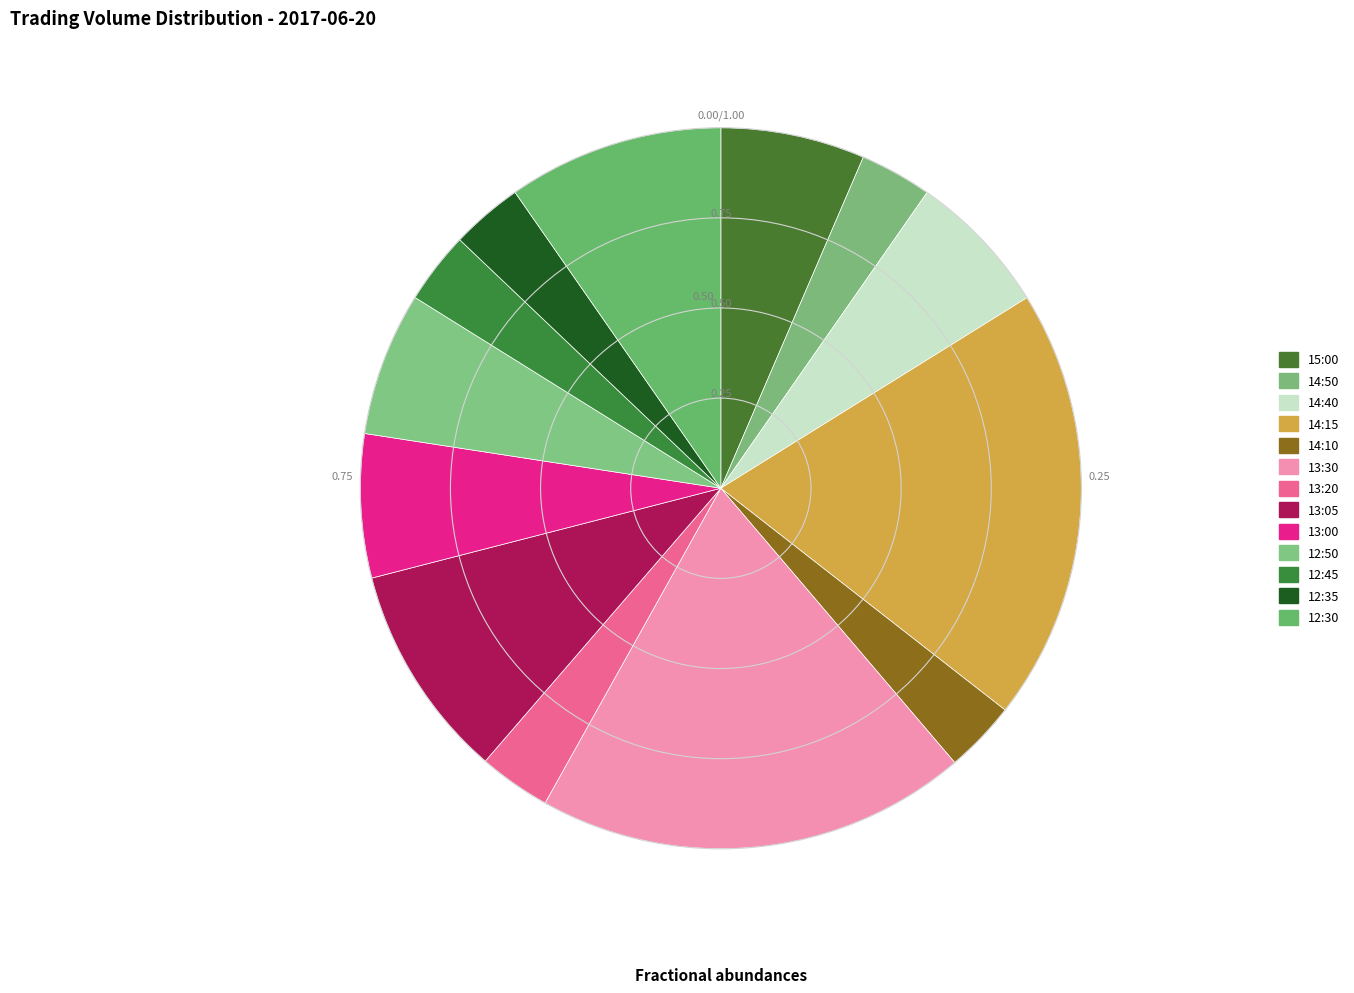

To the nearest percent, what is the combined percentage of 13:05 and 12:35?

13%